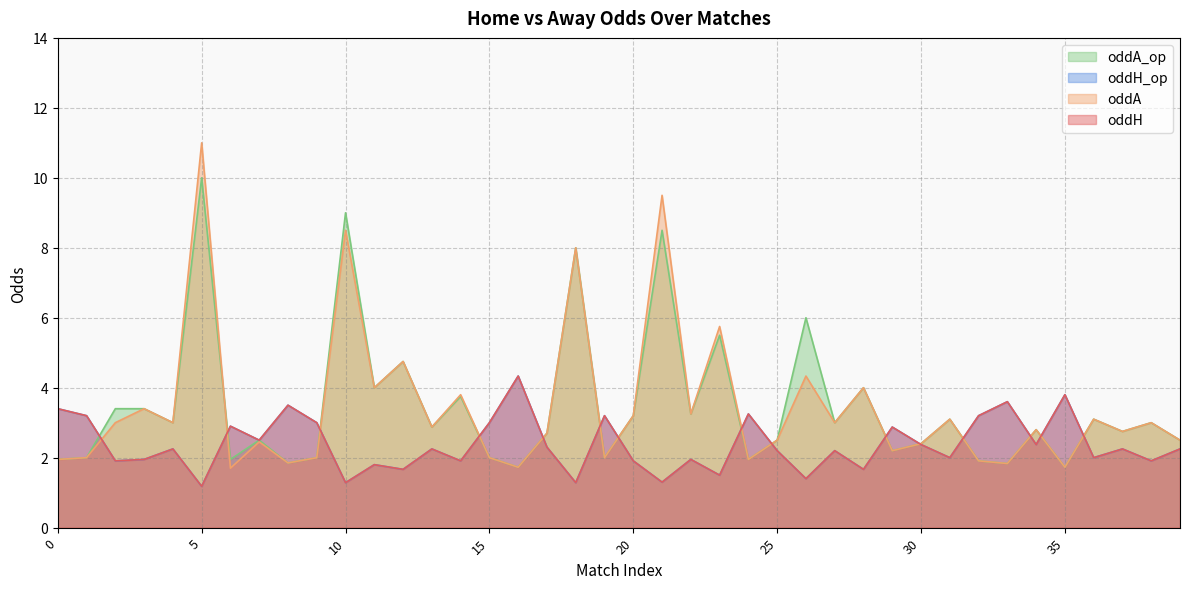

What is the value of the oddH point at the 3rd from the left?

1.9